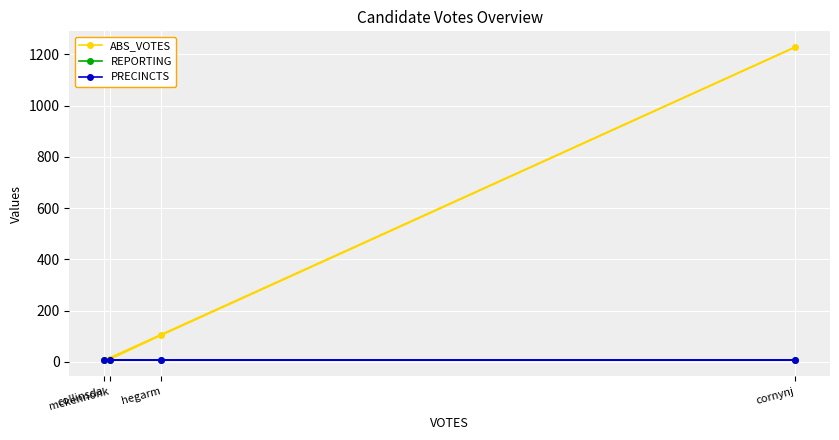

What are all the series names shown in the legend?

ABS_VOTES, REPORTING, PRECINCTS